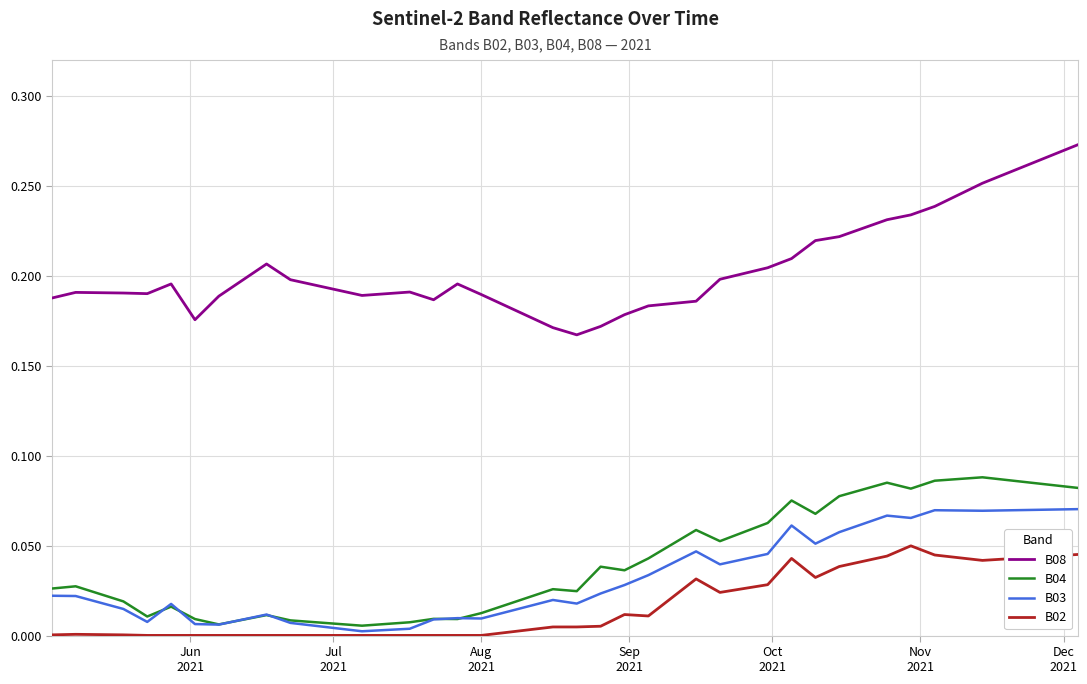

Is this an area chart (filled region under the line)?

No